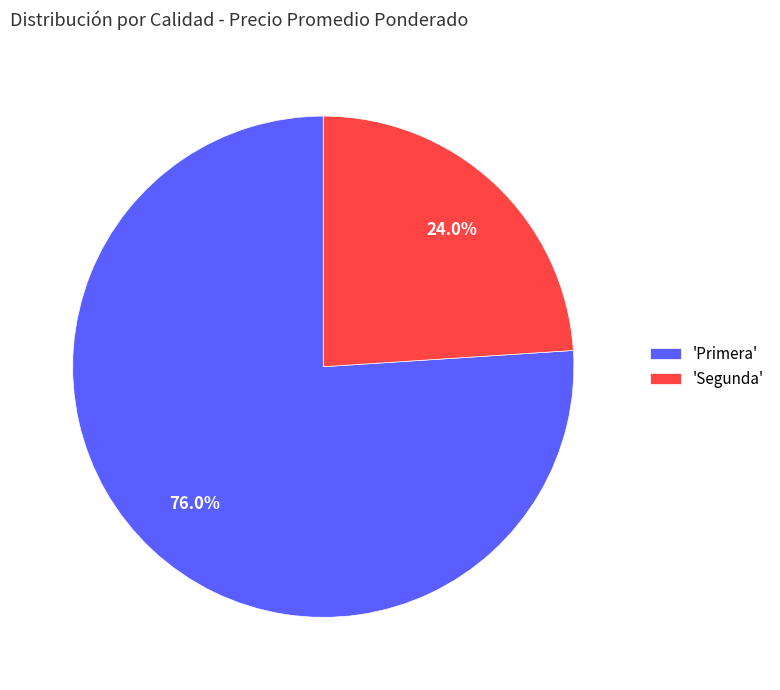

How many segments does this pie chart have?

2